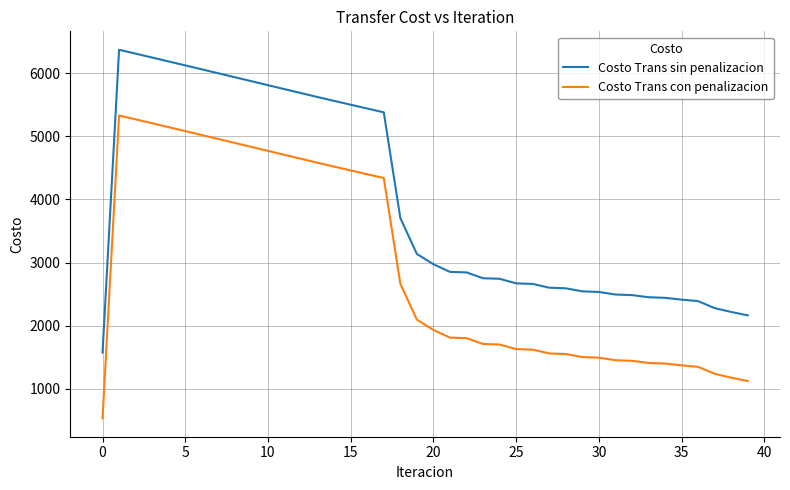

List the series in order of their peak value, lowest first.

Costo Trans con penalizacion, Costo Trans sin penalizacion